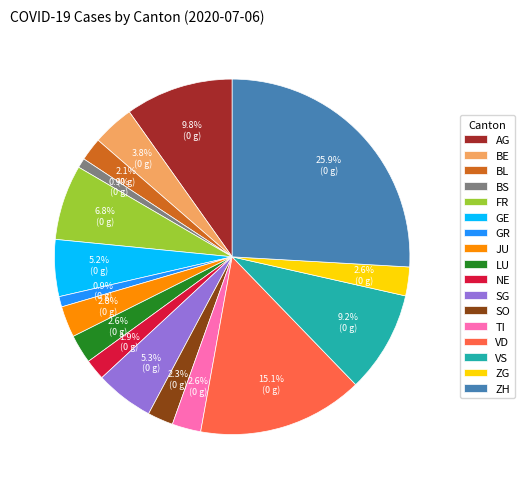

Is it true that GE is 1% of the pie?

False